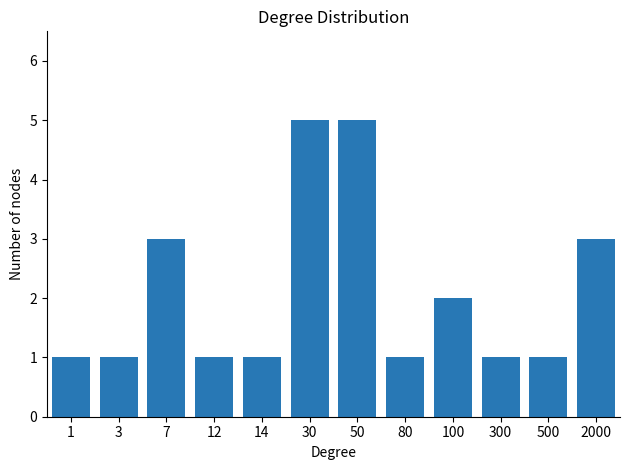

Reading left to right, extract all data points from this chart.

1=1	3=1	7=3	12=1	14=1	30=5	50=5	80=1	100=2	300=1	500=1	2000=3